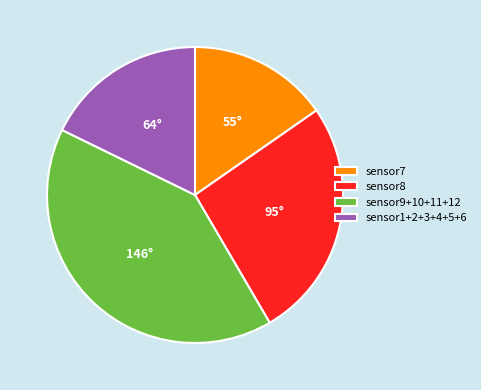

Does any single category account for the majority?

No